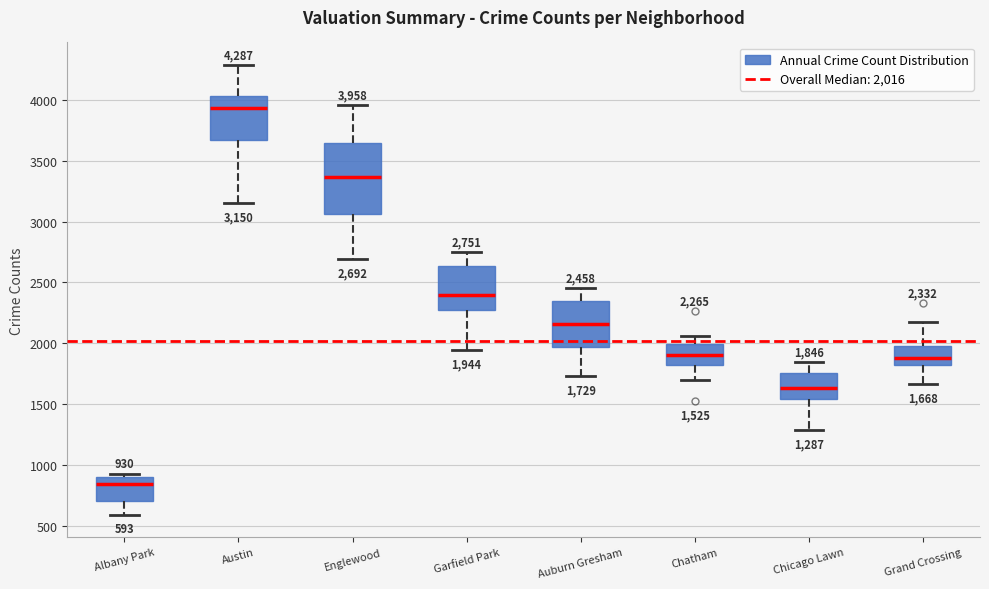

Which box's median line is the highest?

Austin